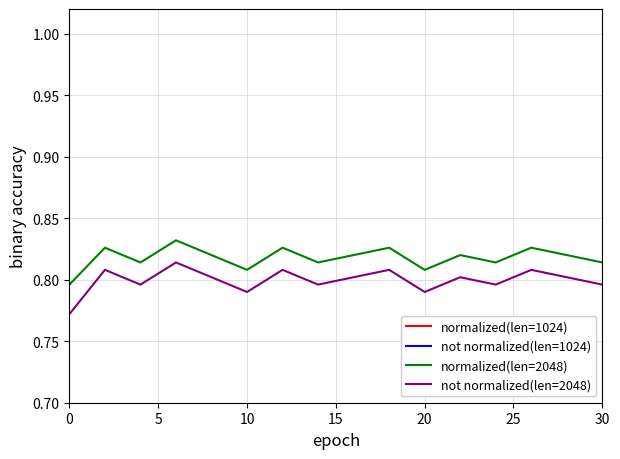

Reading left to right, what are all the values shown in this chart?

normalized(len=1024): 0.5	0.5	0.5	0.5	0.5	0.5	0.5	0.5	0.5	0.5	0.5	0.5	0.5	0.5	0.5	0.5
not normalized(len=1024): 0.5	0.5	0.5	0.5	0.5	0.5	0.5	0.5	0.5	0.5	0.5	0.5	0.5	0.5	0.5	0.5
normalized(len=2048): 0.8	0.8	0.8	0.8	0.8	0.8	0.8	0.8	0.8	0.8	0.8	0.8	0.8	0.8	0.8	0.8
not normalized(len=2048): 0.8	0.8	0.8	0.8	0.8	0.8	0.8	0.8	0.8	0.8	0.8	0.8	0.8	0.8	0.8	0.8